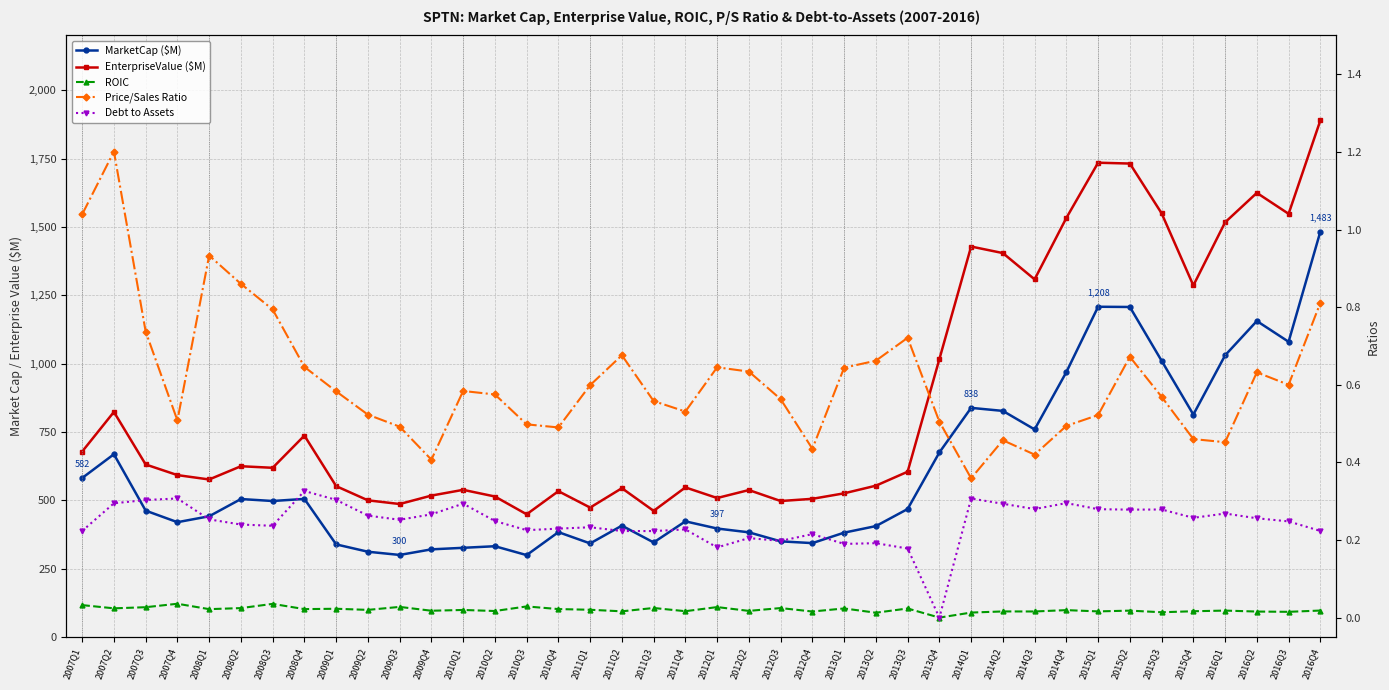

The value of Price/Sales Ratio at 2012Q4 is 0.4. True or false?

True